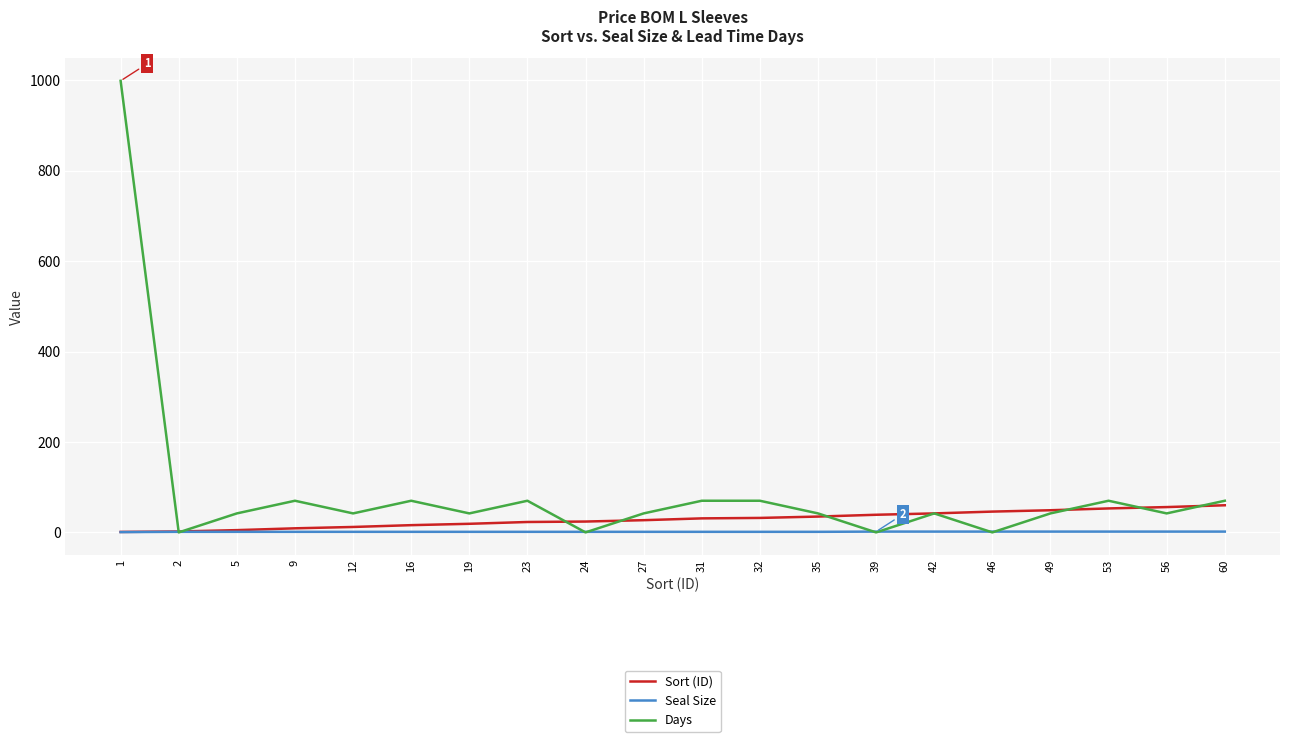

What is the greatest value displayed?

999.0